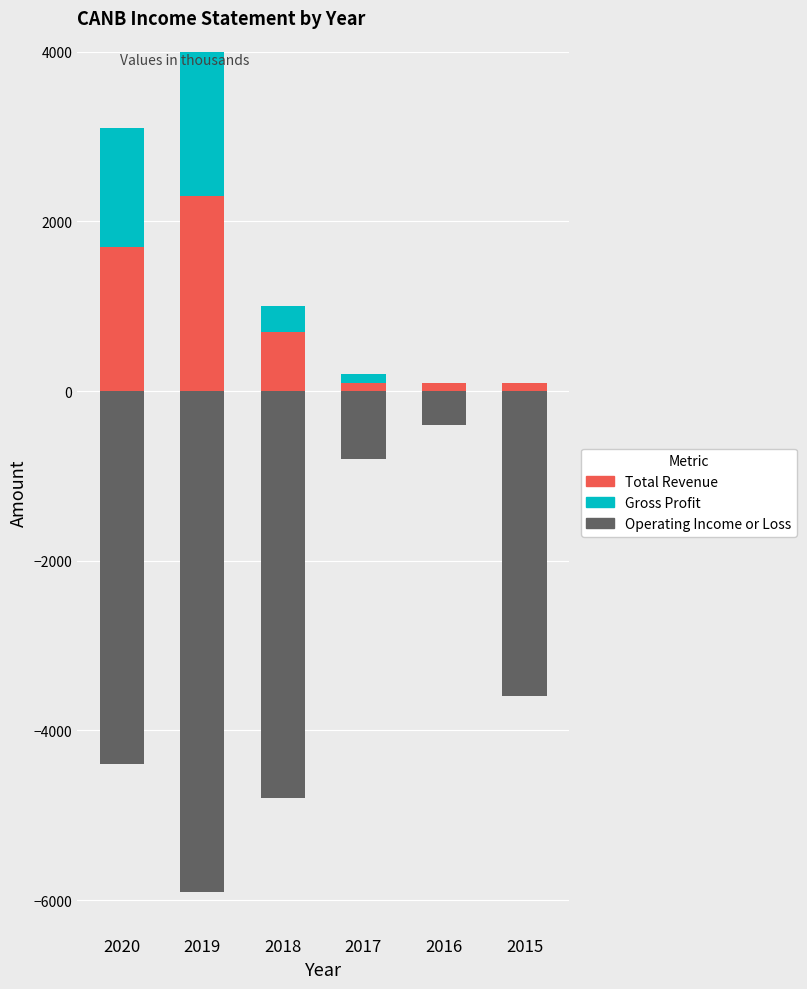

Read the Total Revenue value at 2018, to the nearest 10.

700